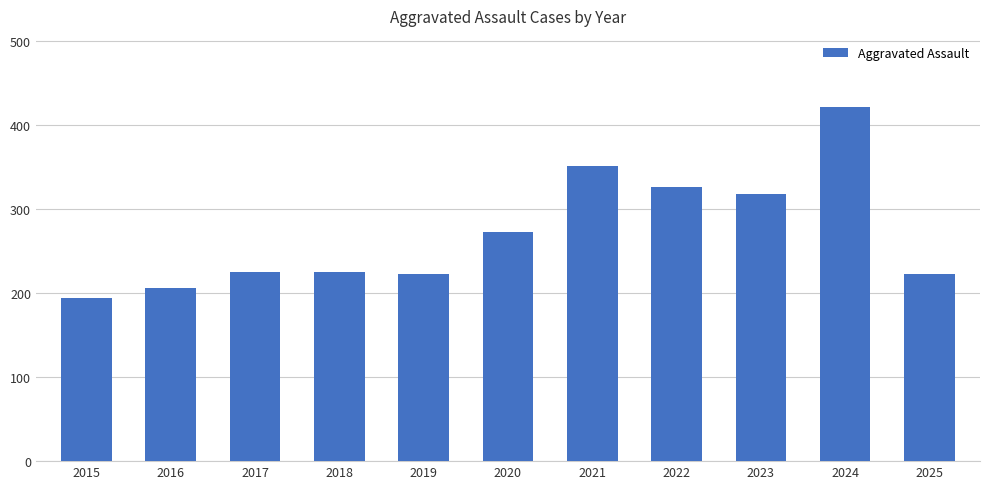

The value at 2019 is 223. True or false?

True